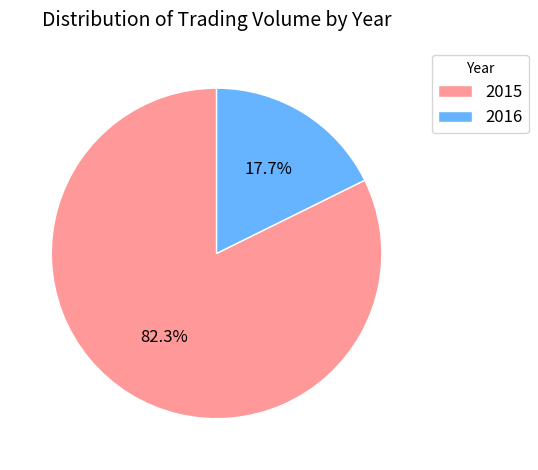

The 2015 slice represents 1% of the pie. True or false?

False